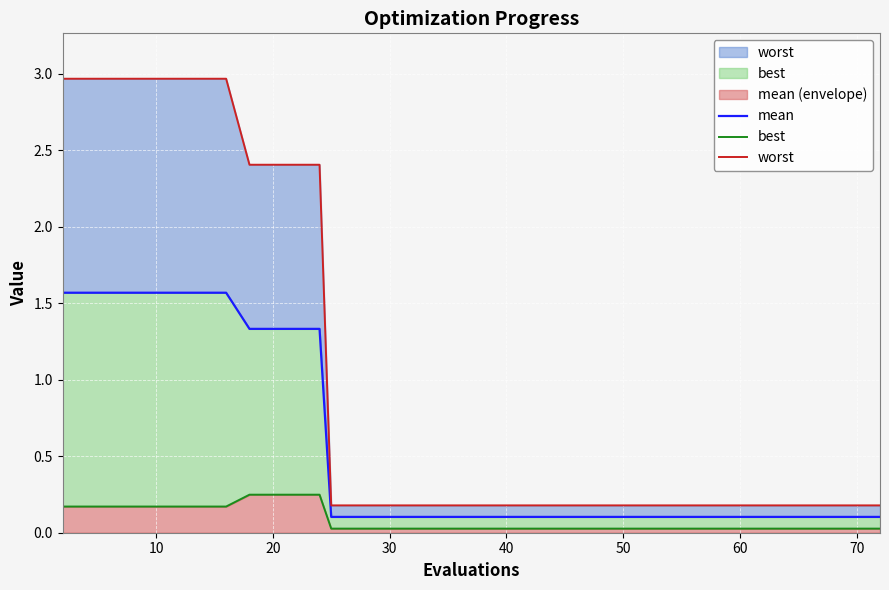

What is the maximum value for mean?

1.6